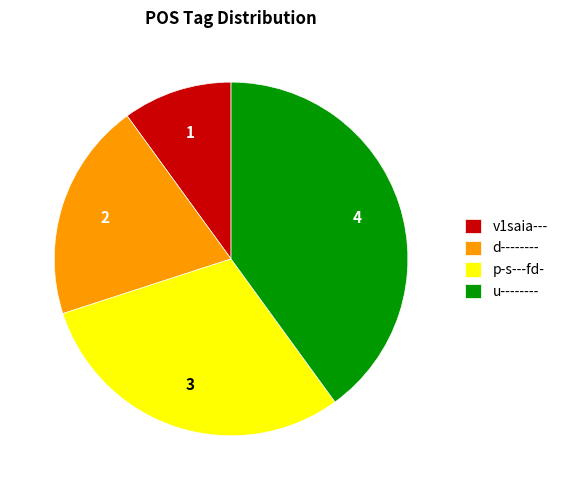

Is the sum of p-s---fd- and v1saia--- greater than half?

No